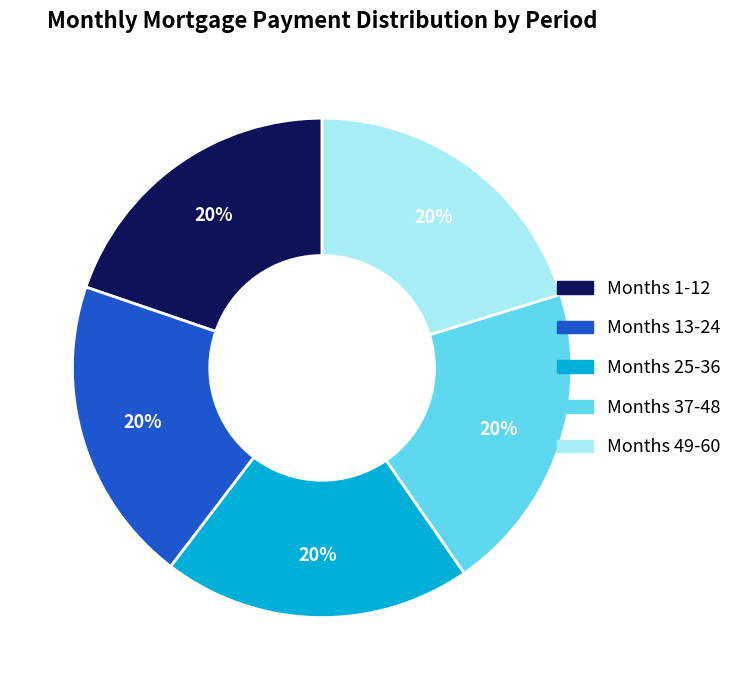

To the nearest percent, what portion does Months 25-36 represent?

20%